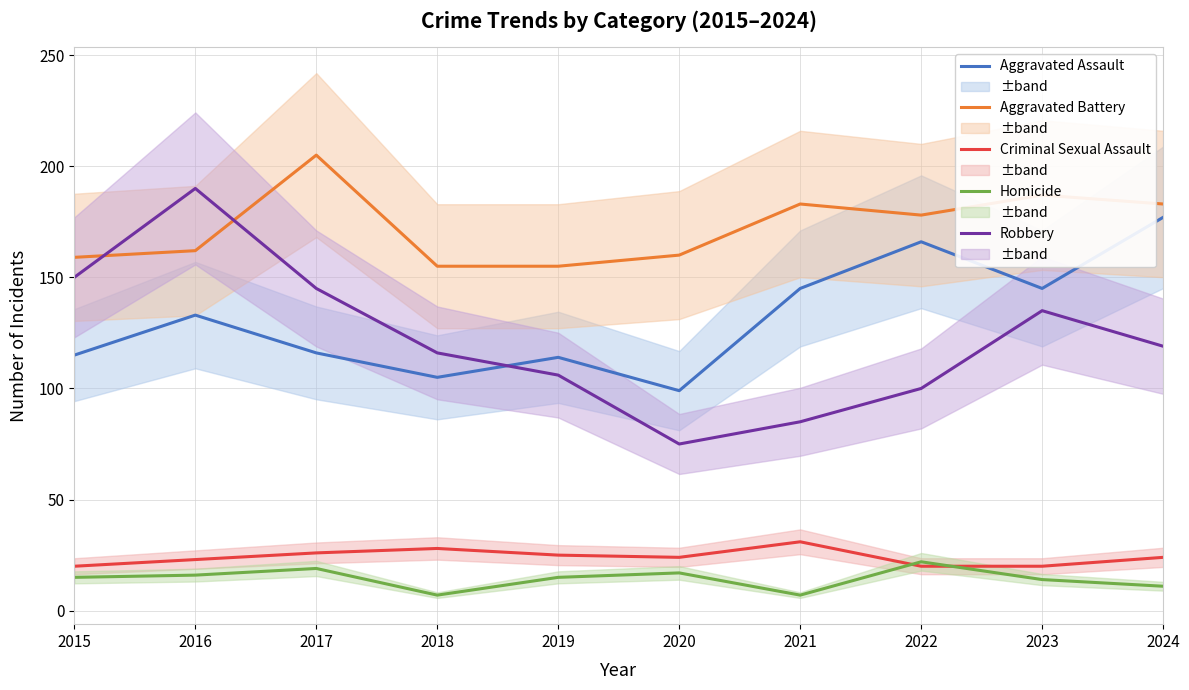

At which category is the sum across all series the highest?

2016